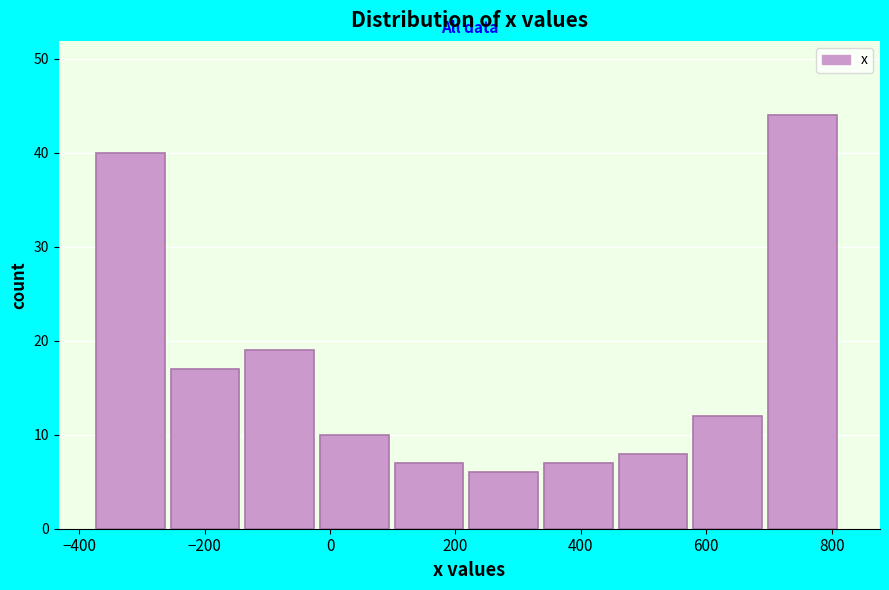

Which range on the x-axis has the tallest bar?

700 to 820